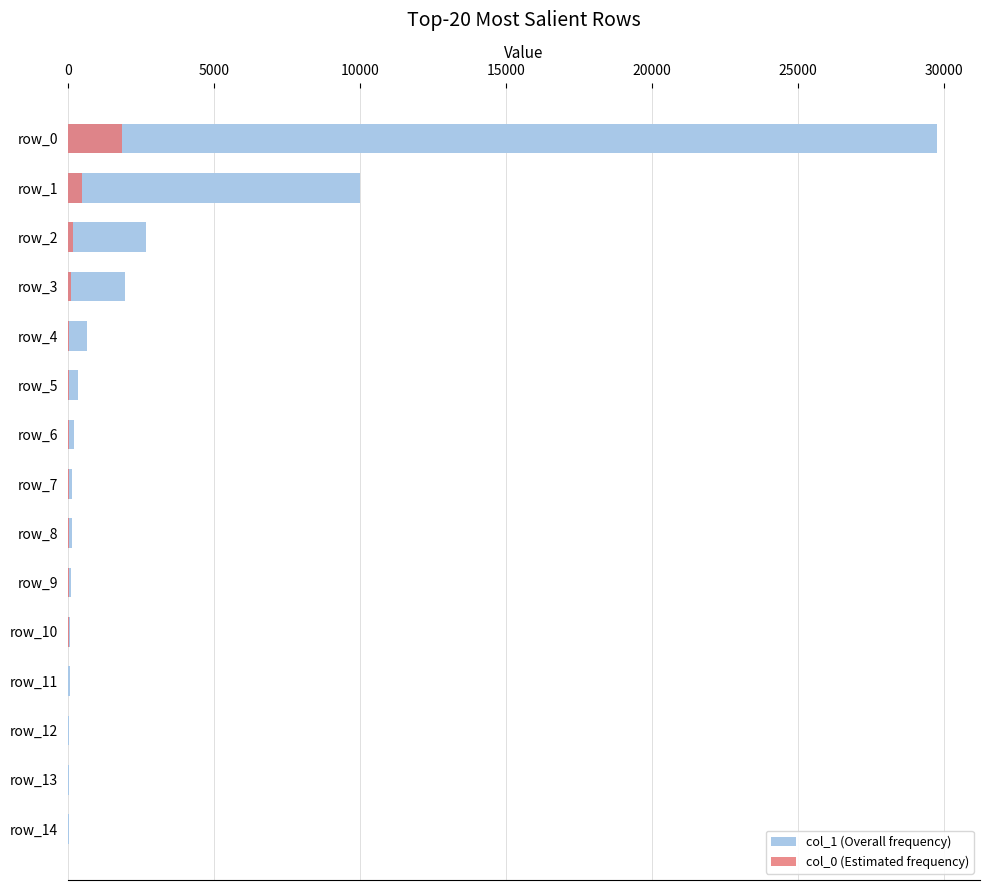

What are all the series names shown in the legend?

col_1 (Overall frequency), col_0 (Estimated frequency)